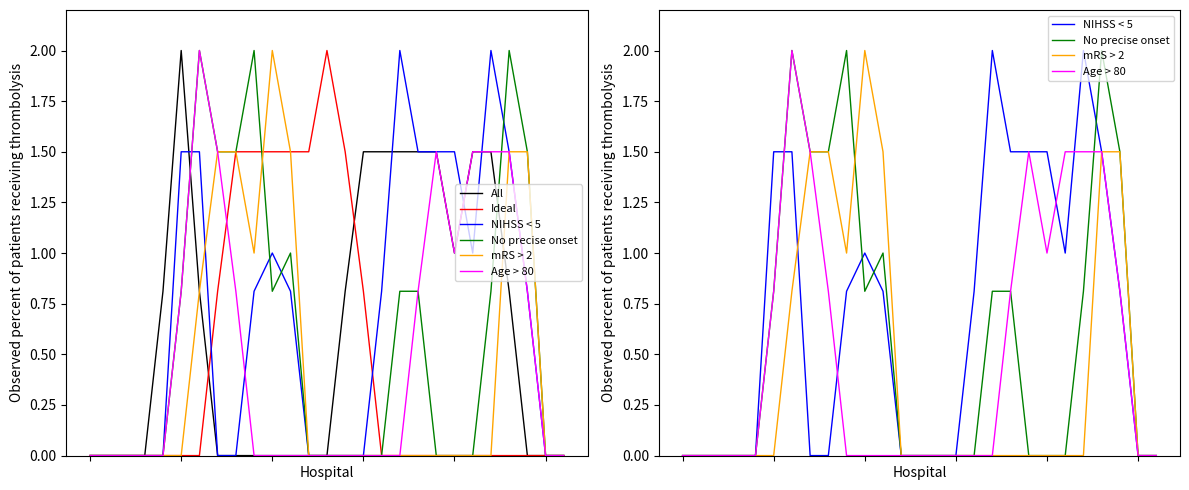

How many times do No precise onset and All cross each other?

2